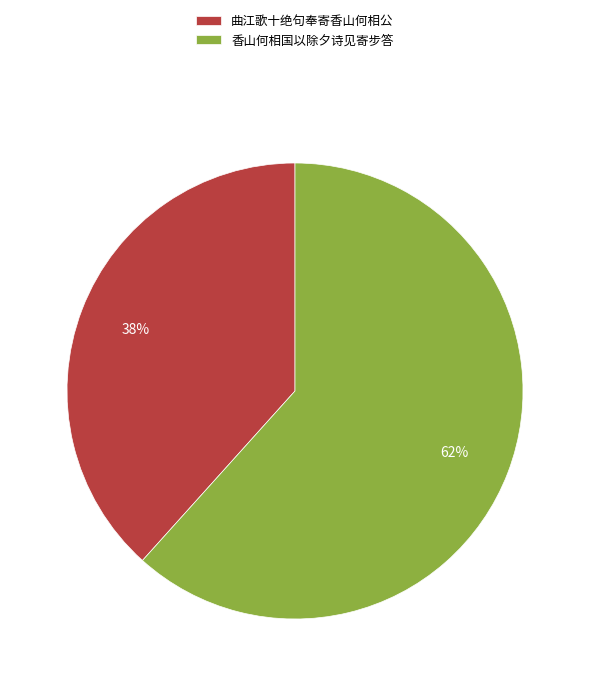

Which category has the smallest portion of the pie?

曲江歌十绝句奉寄香山何相公